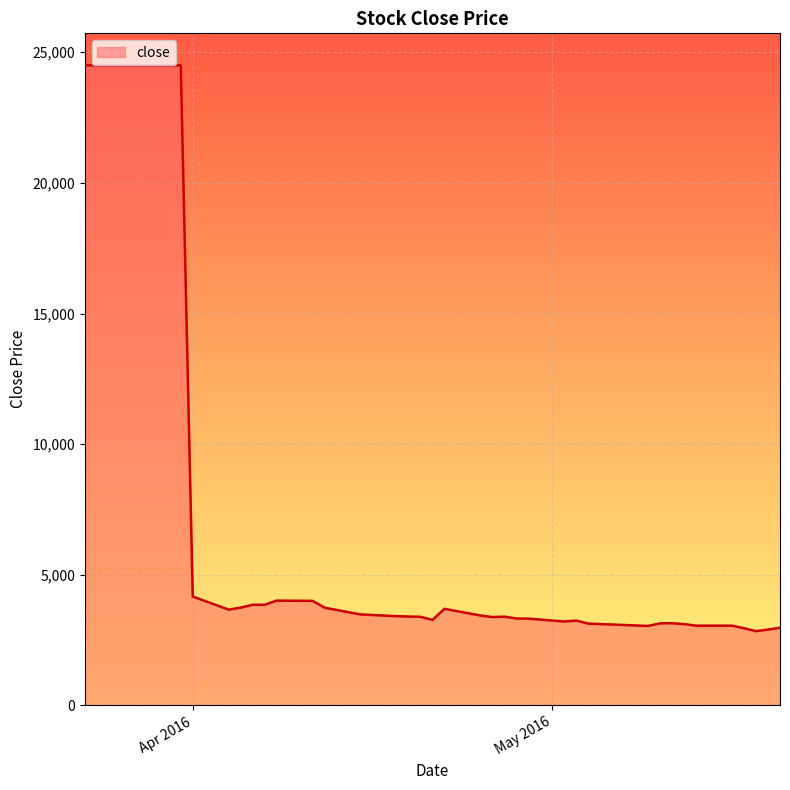

What is the average value?

7084